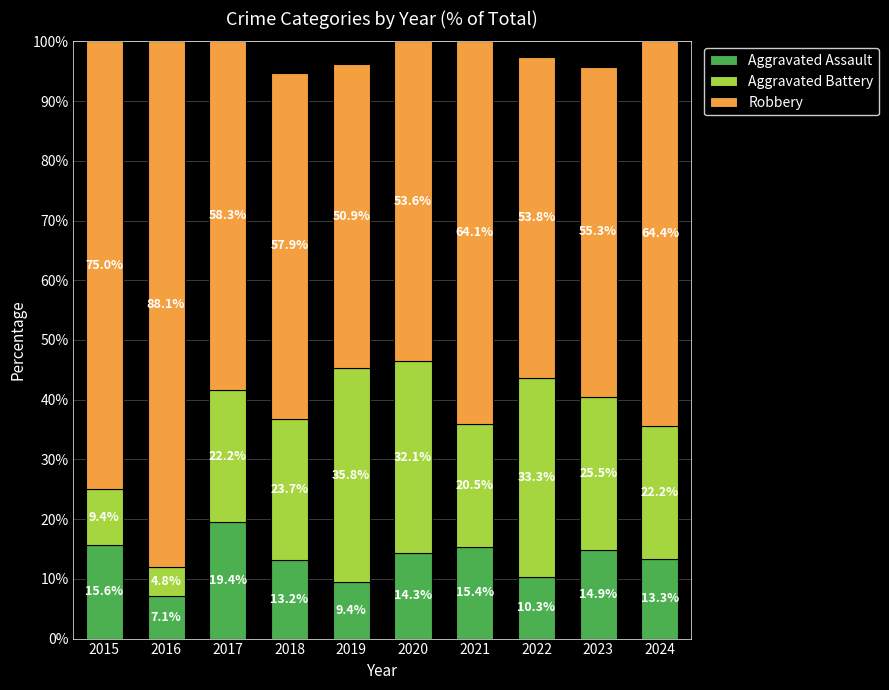

What is the sum of all Aggravated Assault values?

133.0